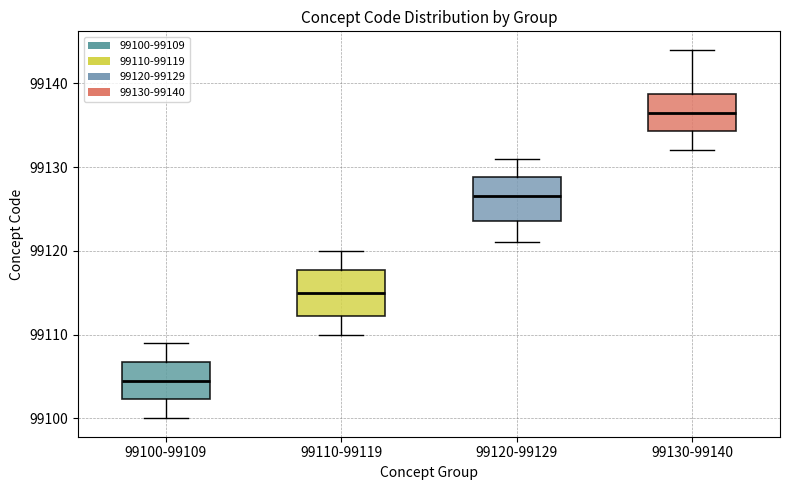

Which box has the lowest median line?

99100-99109